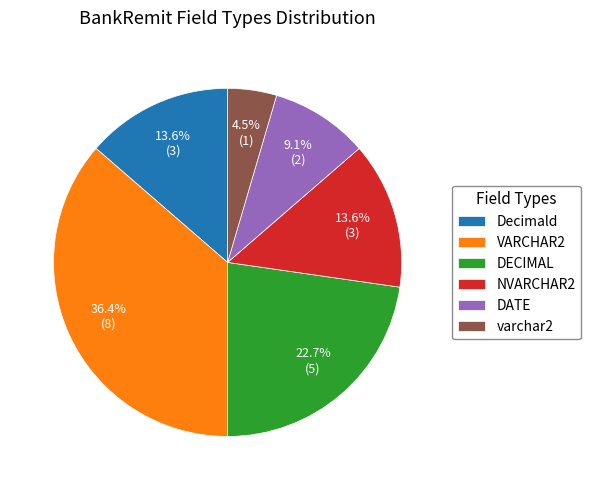

What portion of the pie excludes DECIMAL?

77.3%